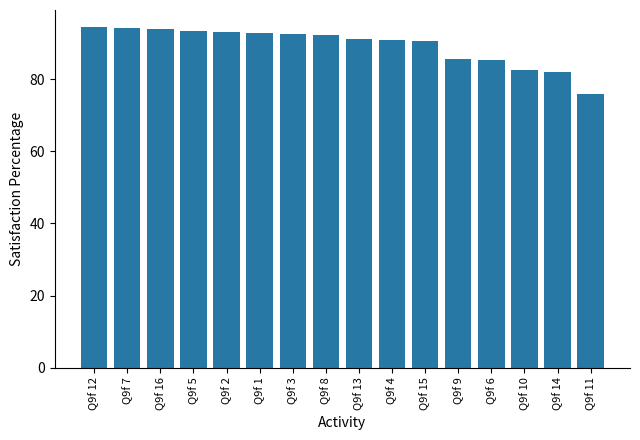

What is the approximate value at Q9f 4?

90.7